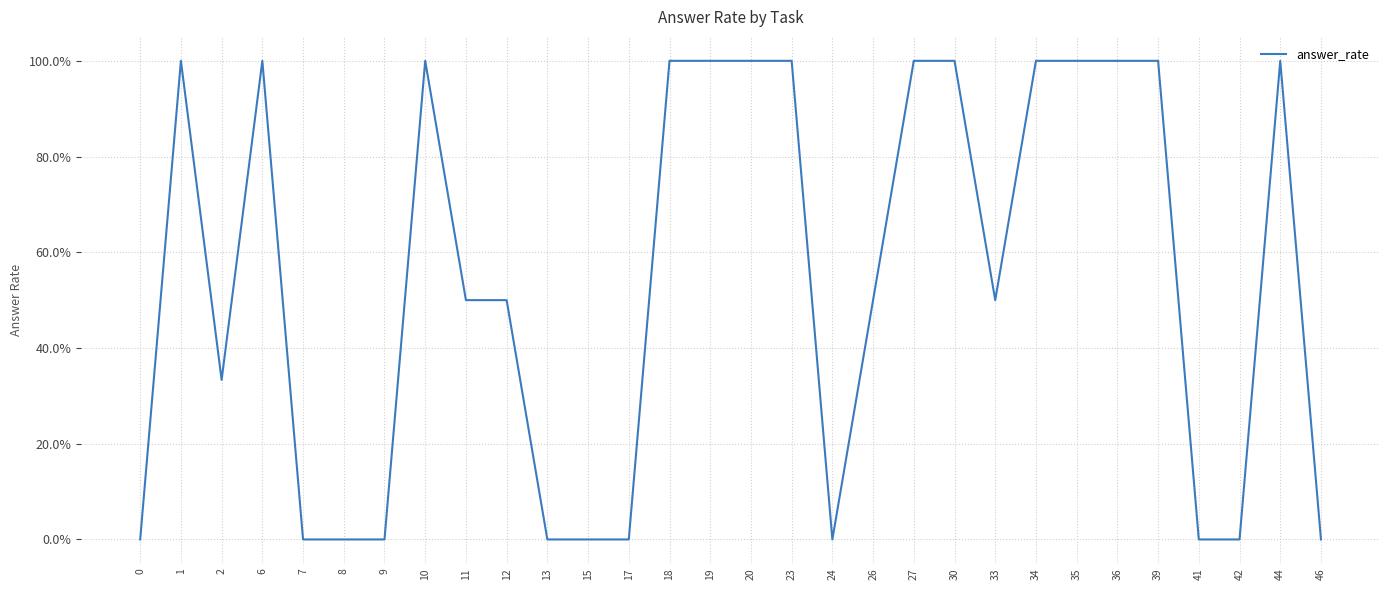

List the labels in order of value, smallest first.

0, 7, 8, 9, 13, 15, 17, 24, 41, 42, 46, 2, 11, 12, 26, 33, 1, 6, 10, 18, 19, 20, 23, 27, 30, 34, 35, 36, 39, 44